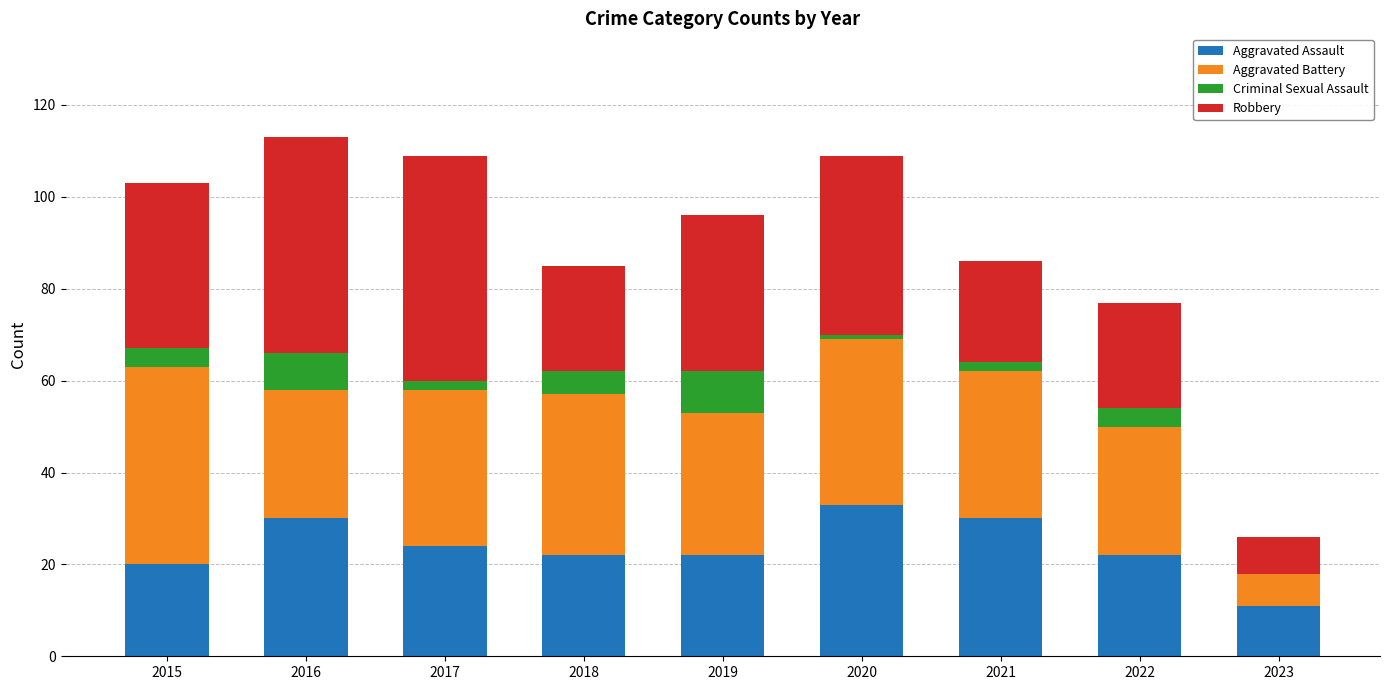

What is the maximum value for Aggravated Assault?

33